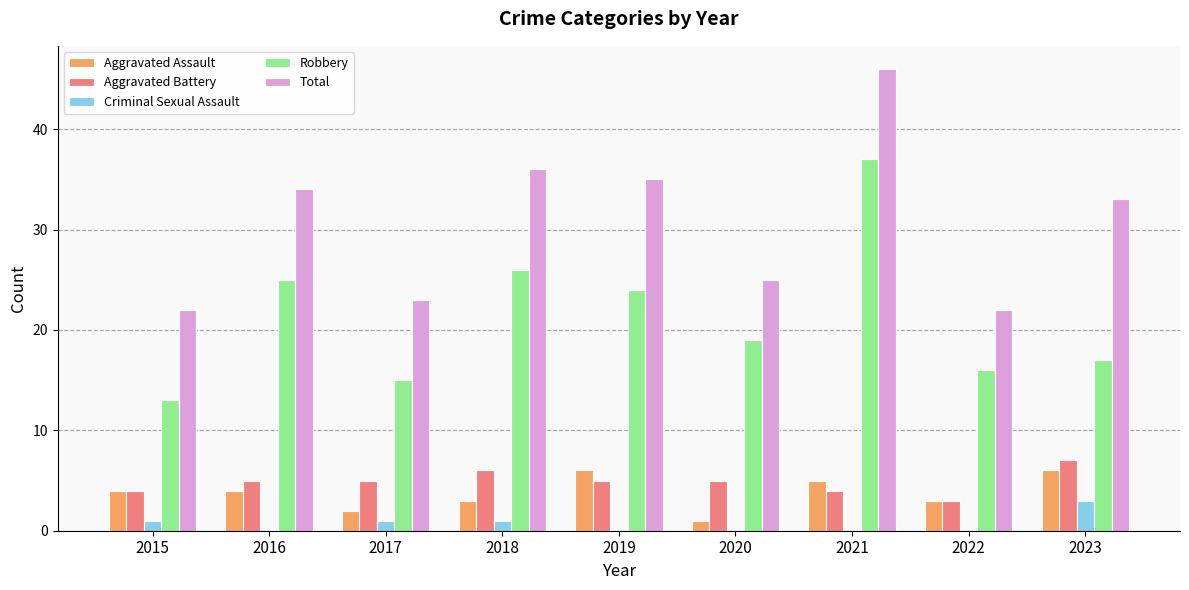

Is the value of Aggravated Battery at 2017 greater than the value of Robbery at 2017?

No